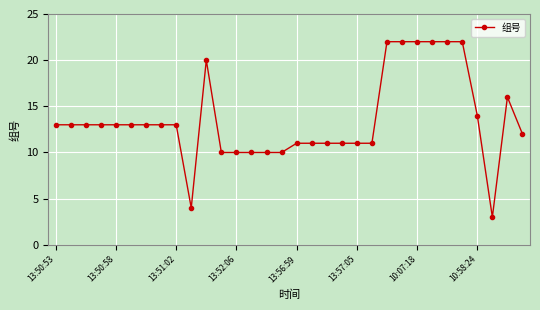

What is the greatest value displayed?

22